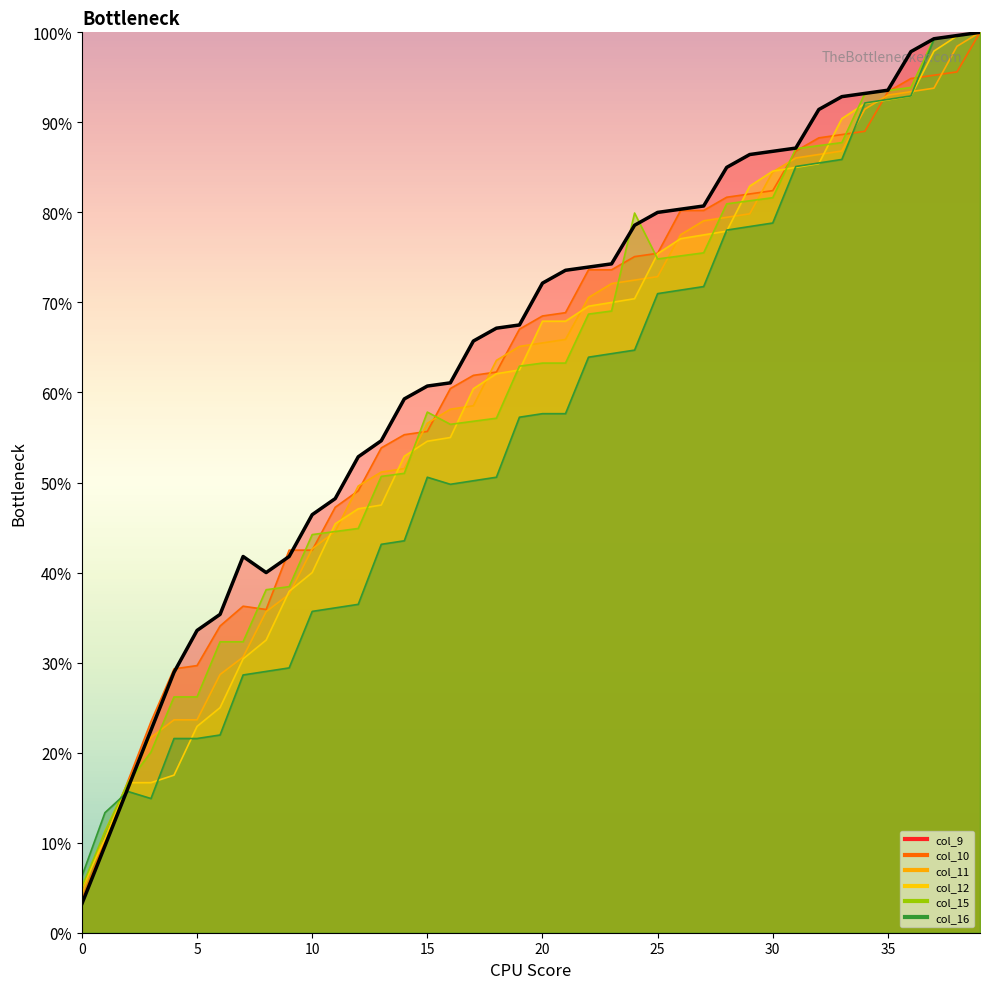

How many lines are shown in the chart?

6